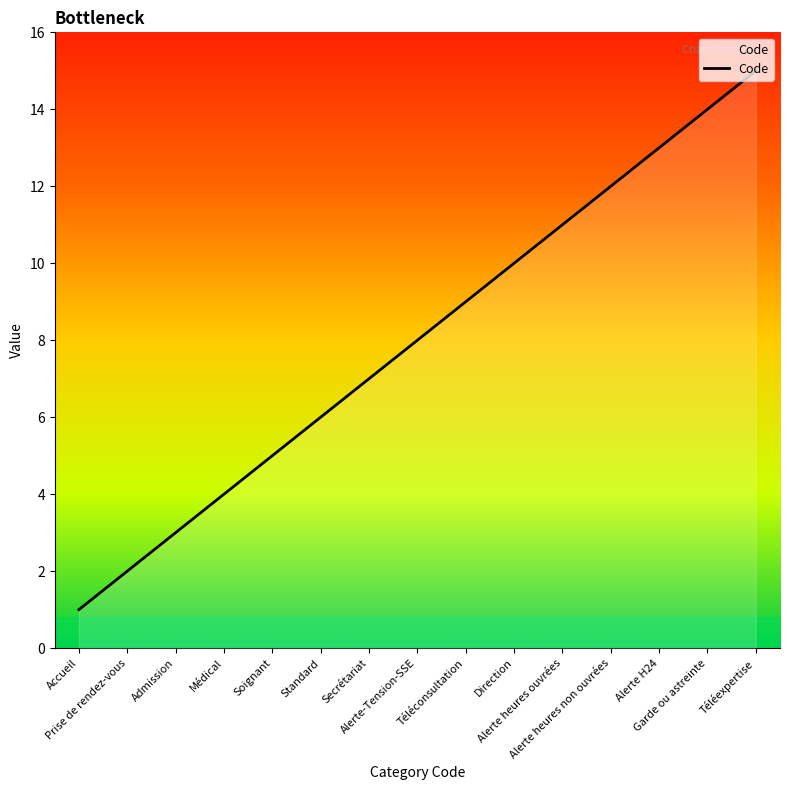

List the labels in order of value, smallest first.

Accueil, Prise de rendez-vous, Admission, Médical, Soignant, Standard, Secrétariat, Alerte-Tension-SSE, Téléconsultation, Direction, Alerte heures ouvrées, Alerte heures non ouvrées, Alerte H24, Garde ou astreinte, Téléexpertise